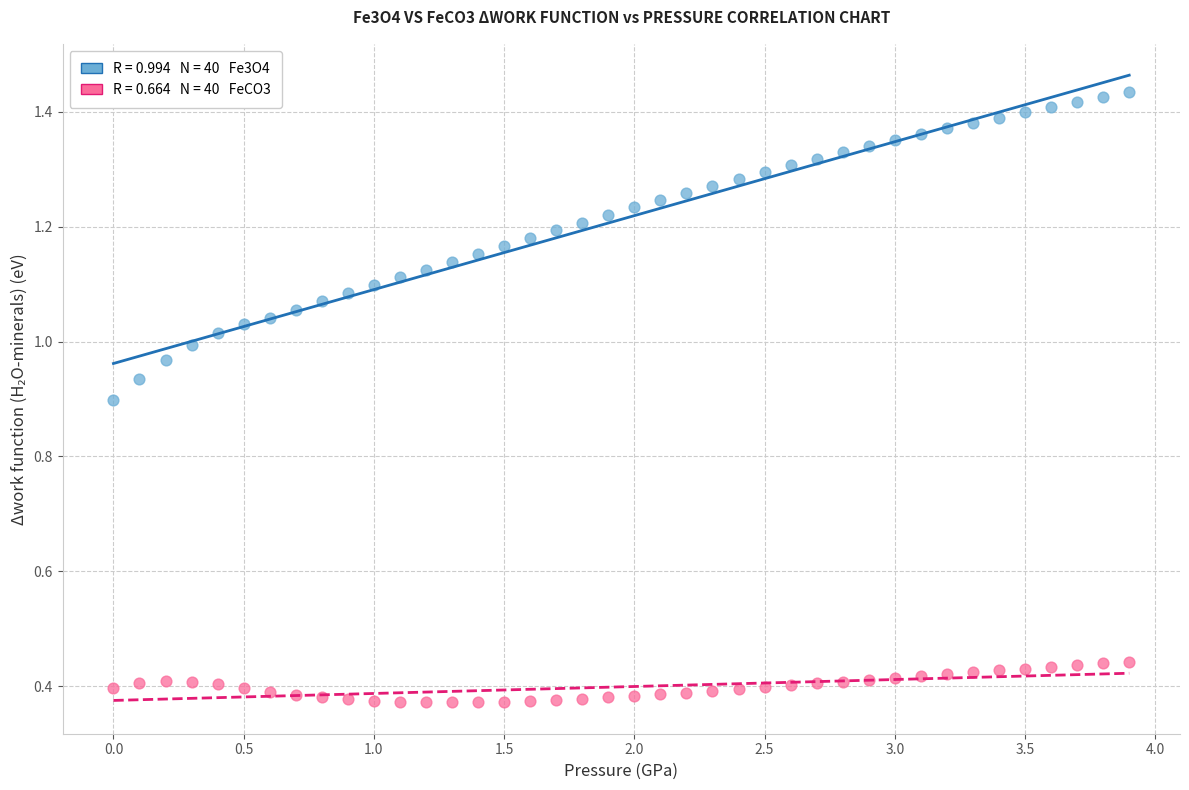

Across all data points, what is the range of X values (max minus min)?

3.9